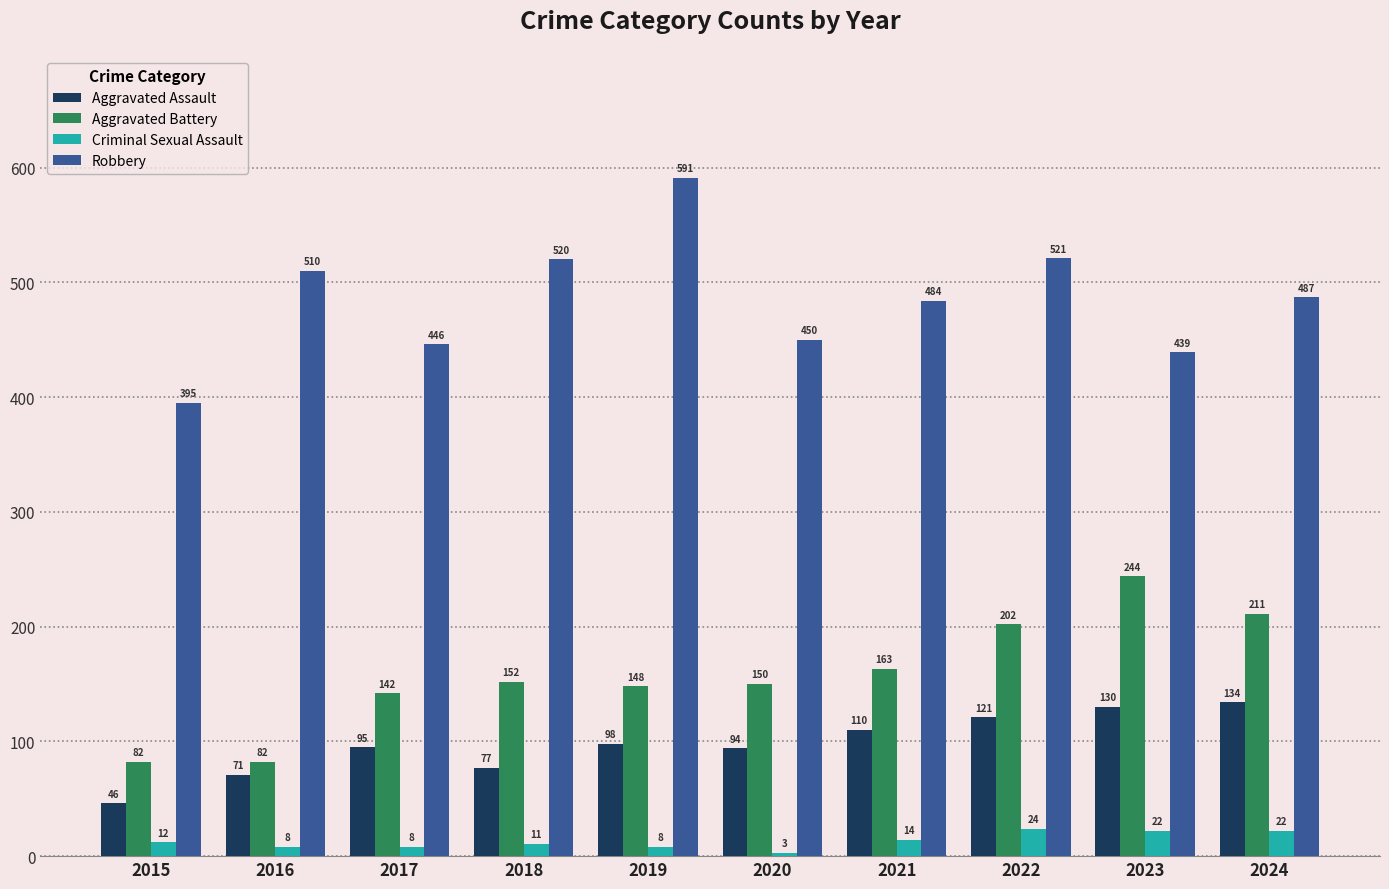

Reading left to right, transcribe all the data shown in this chart.

Aggravated Assault: 2015=46	2016=71	2017=95	2018=77	2019=98	2020=94	2021=110	2022=121	2023=130	2024=134
Aggravated Battery: 2015=82	2016=82	2017=142	2018=152	2019=148	2020=150	2021=163	2022=202	2023=244	2024=211
Criminal Sexual Assault: 2015=12	2016=8	2017=8	2018=11	2019=8	2020=3	2021=14	2022=24	2023=22	2024=22
Robbery: 2015=395	2016=510	2017=446	2018=520	2019=591	2020=450	2021=484	2022=521	2023=439	2024=487